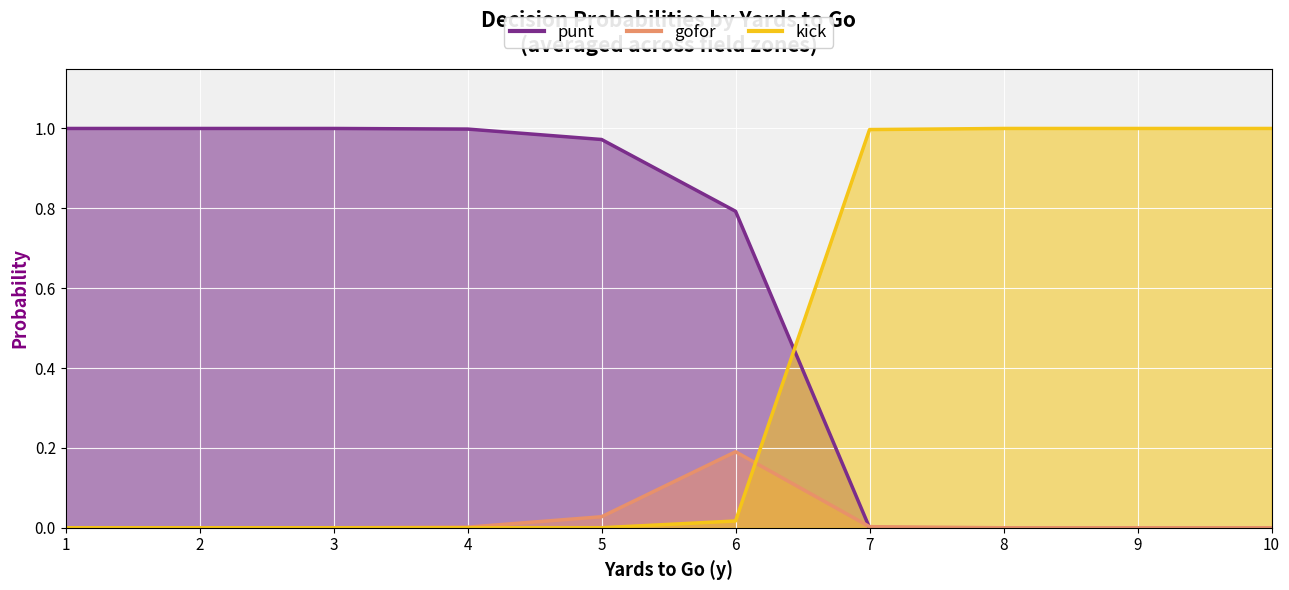

Does the chart display data point markers on the line(s)?

No